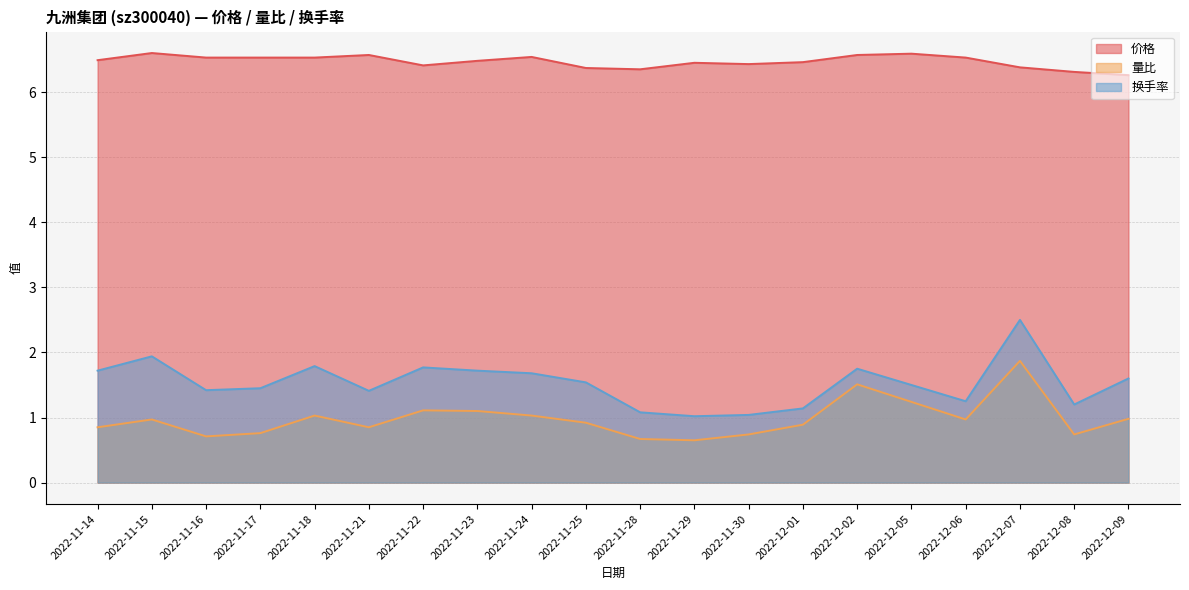

What is the value of the 价格 point at the 6th from the left?

6.6